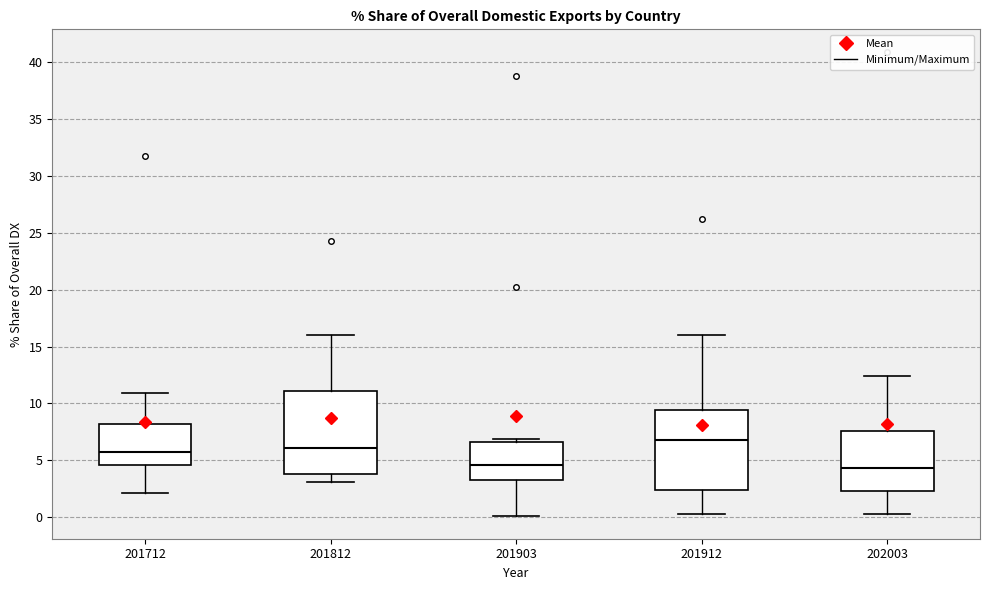

Reading left to right, read every box against the y-axis: the position of its median line, the range the box covers, and the ends of its whiskers. The values are not printed on the chart, so give them approximately, as read against the axis.

201712: median 5.5, box 4.5 to 8.0, whiskers 2.0 to 11.0
201812: median 6.0, box 4.0 to 11.0, whiskers 3.0 to 16.0
201903: median 4.5, box 3.5 to 6.5, whiskers 0.0 to 7.0
201912: median 7.0, box 2.5 to 9.5, whiskers 0.5 to 16.0
202003: median 4.5, box 2.5 to 7.5, whiskers 0.5 to 12.5